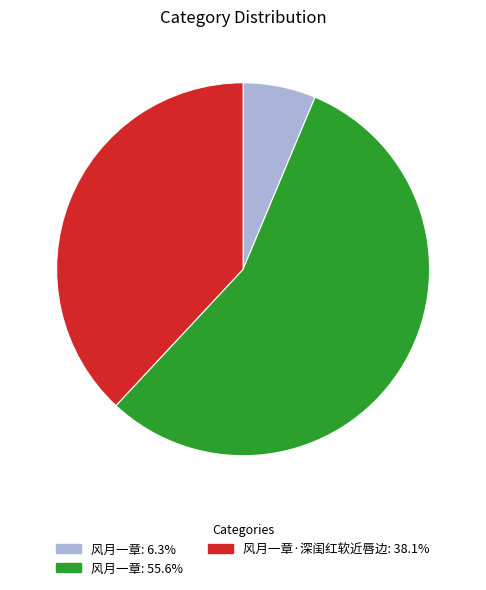

Does any single category account for the majority?

Yes